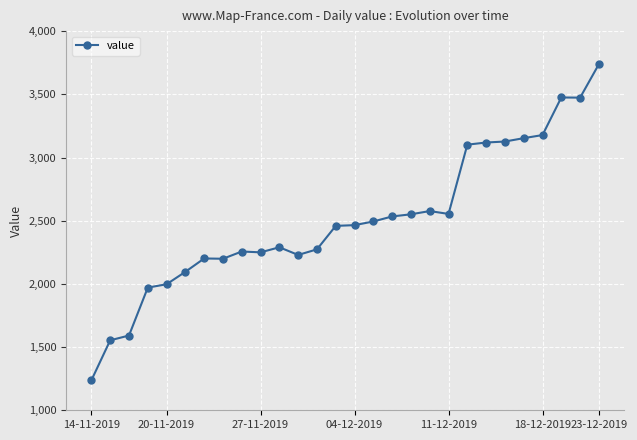

What is the smallest value displayed?

1237.2